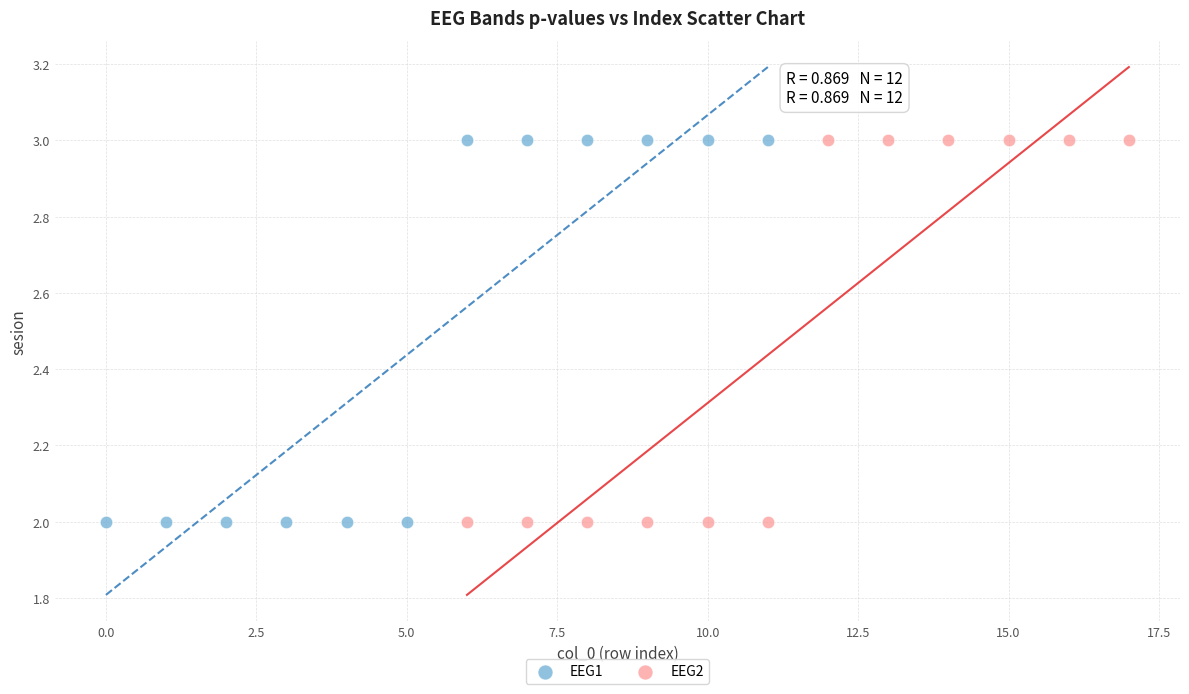

What are all the series names shown in the legend?

EEG1, EEG2